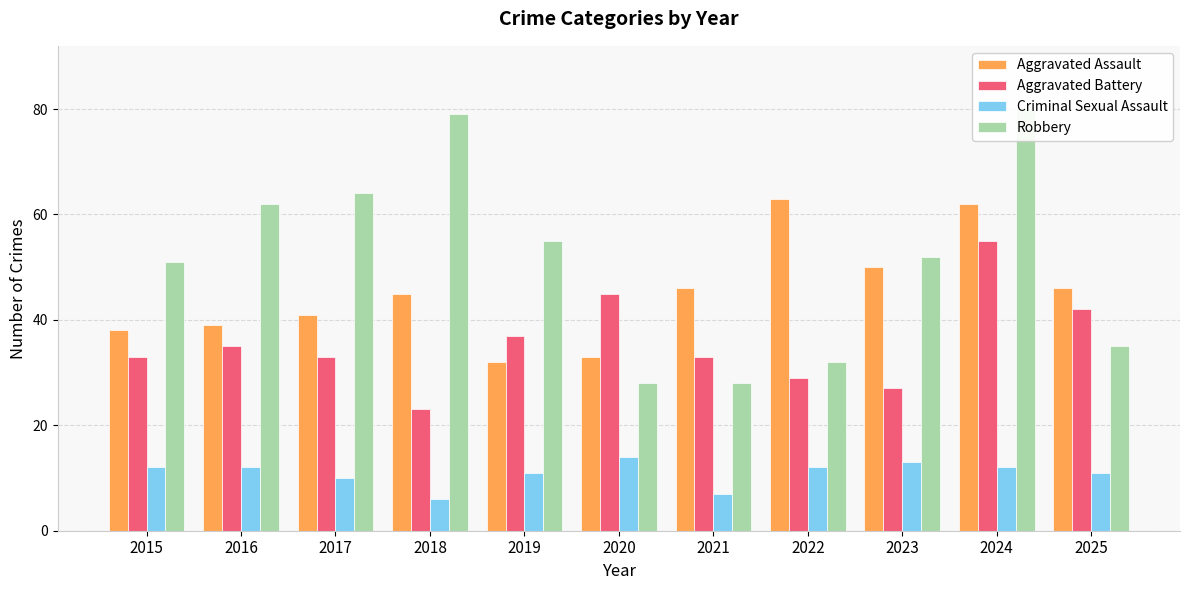

Rank the series at 2021 from highest to lowest value.

Aggravated Assault, Aggravated Battery, Robbery, Criminal Sexual Assault